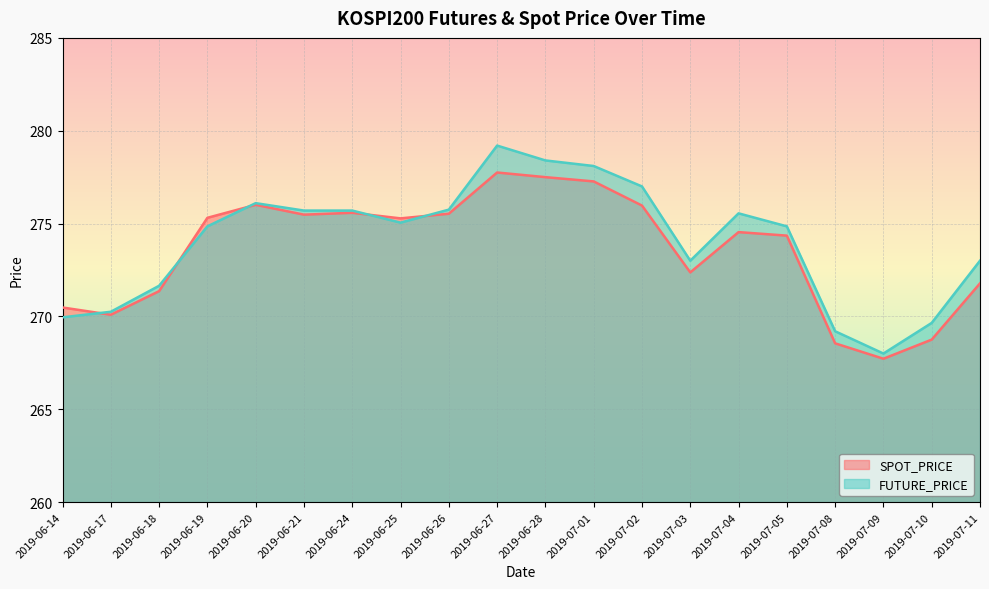

How many lines are shown in the chart?

2